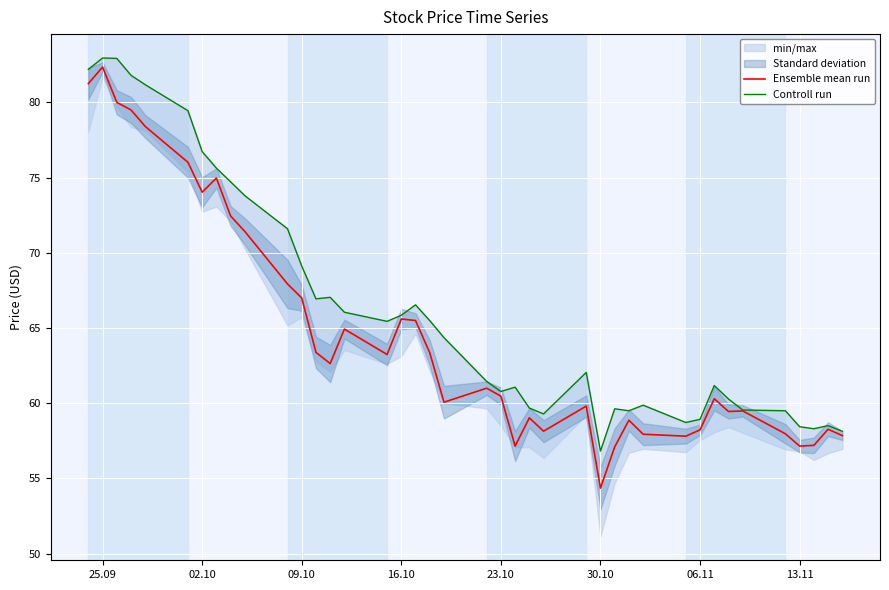

Which category has the highest value in the Ensemble mean run series?

25.09